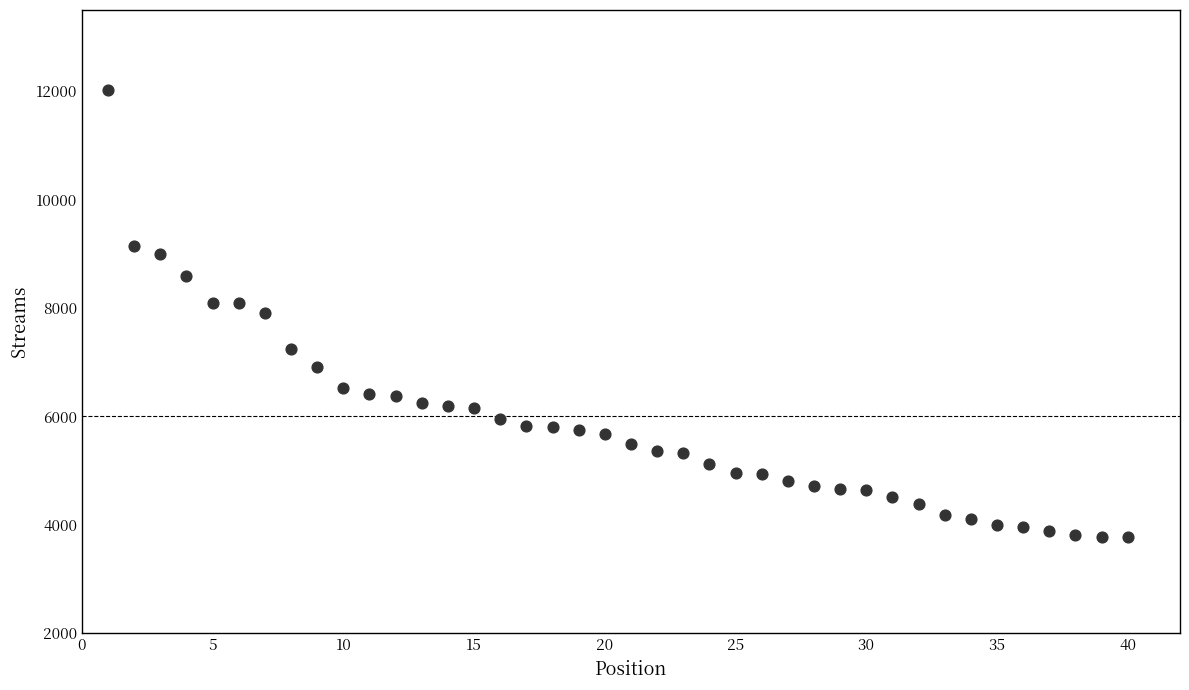

What is the range of X values (max minus min)?

39